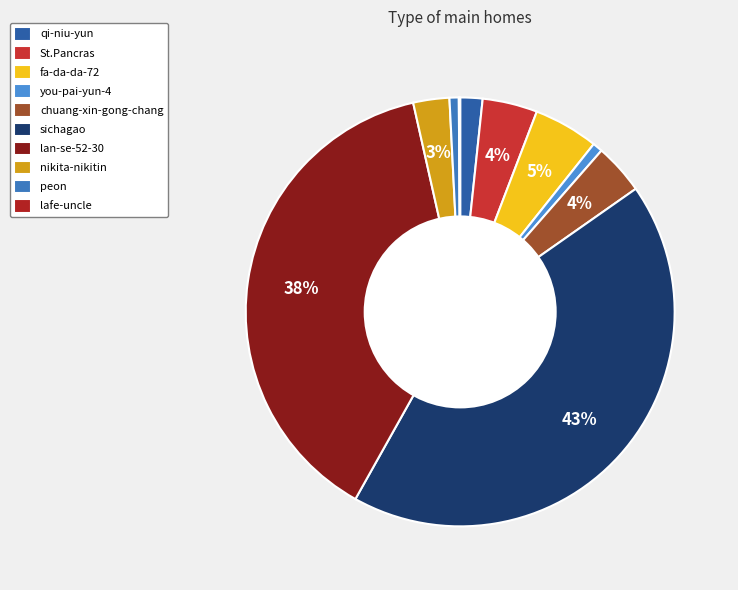

To the nearest percent, what is the difference between the chuang-xin-gong-chang and you-pai-yun-4 slice percentages?

3%